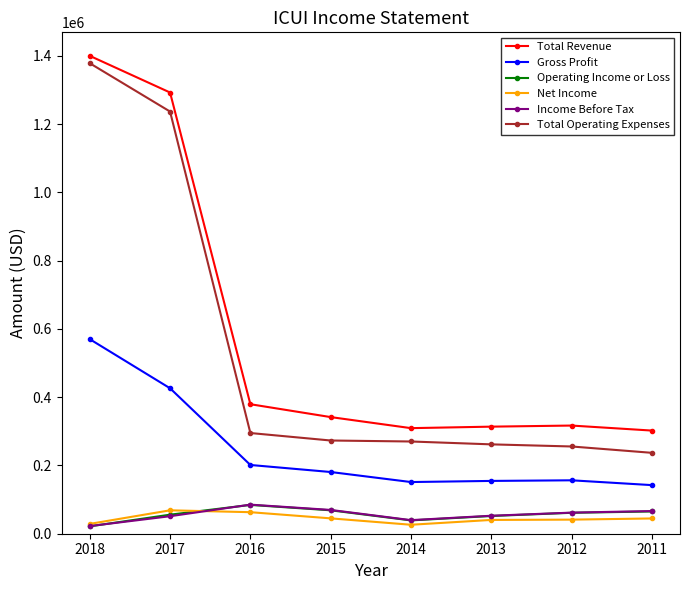

True or false: Gross Profit and Total Operating Expenses cross at least once.

False